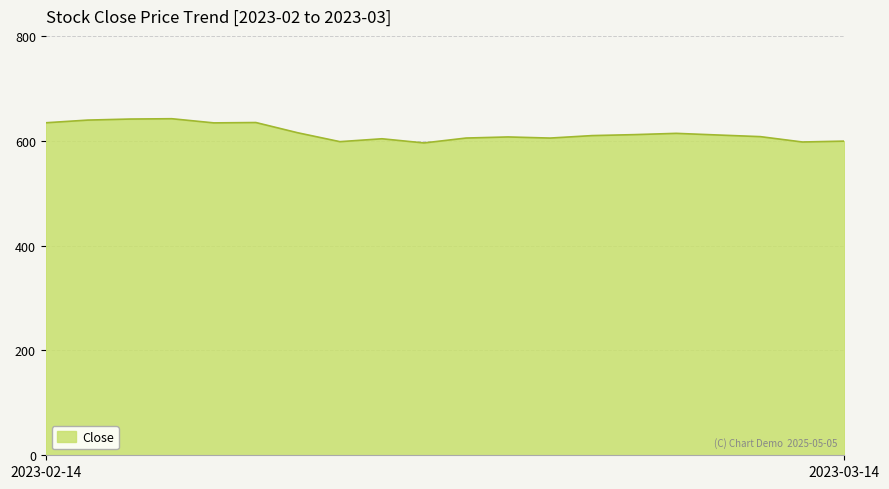

What is the maximum value shown in the chart?

642.0